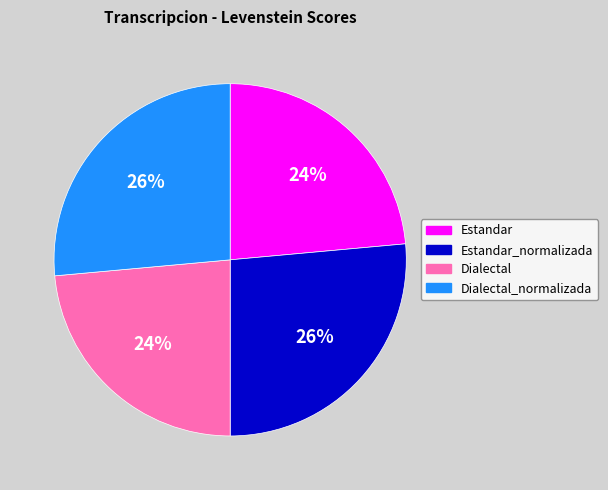

Does any single category account for the majority?

No